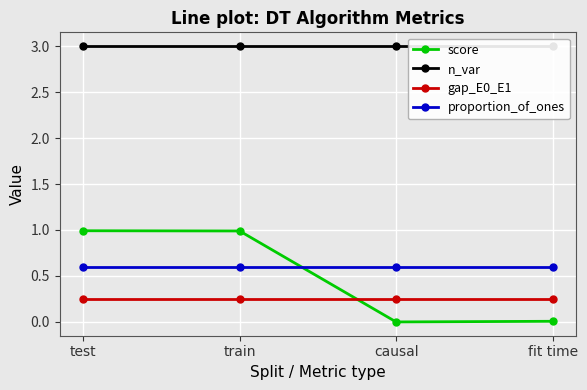

How many lines are shown in the chart?

4